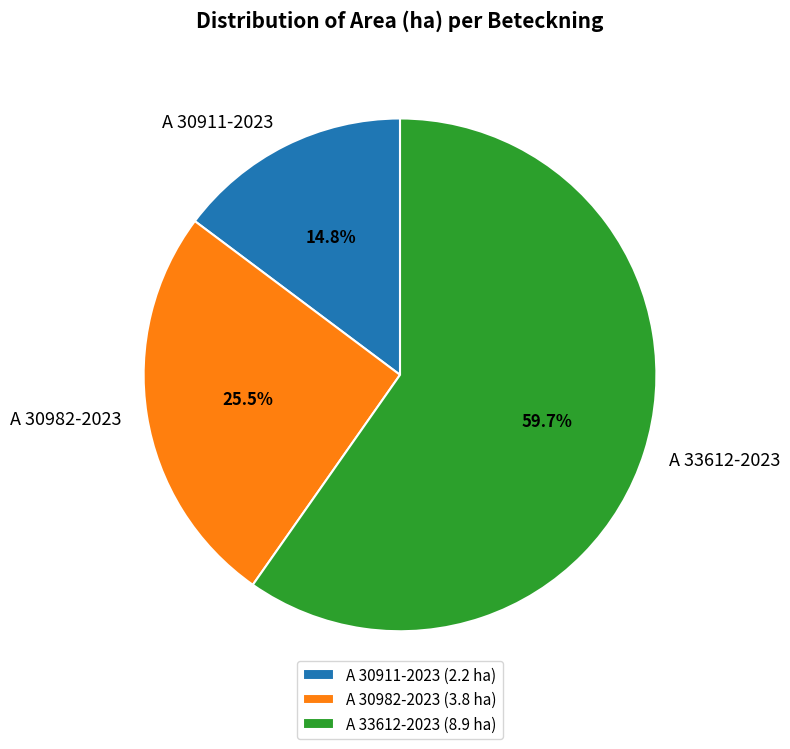

Approximately how many times larger is the value at A 30982-2023 compared to A 30911-2023?

1.7